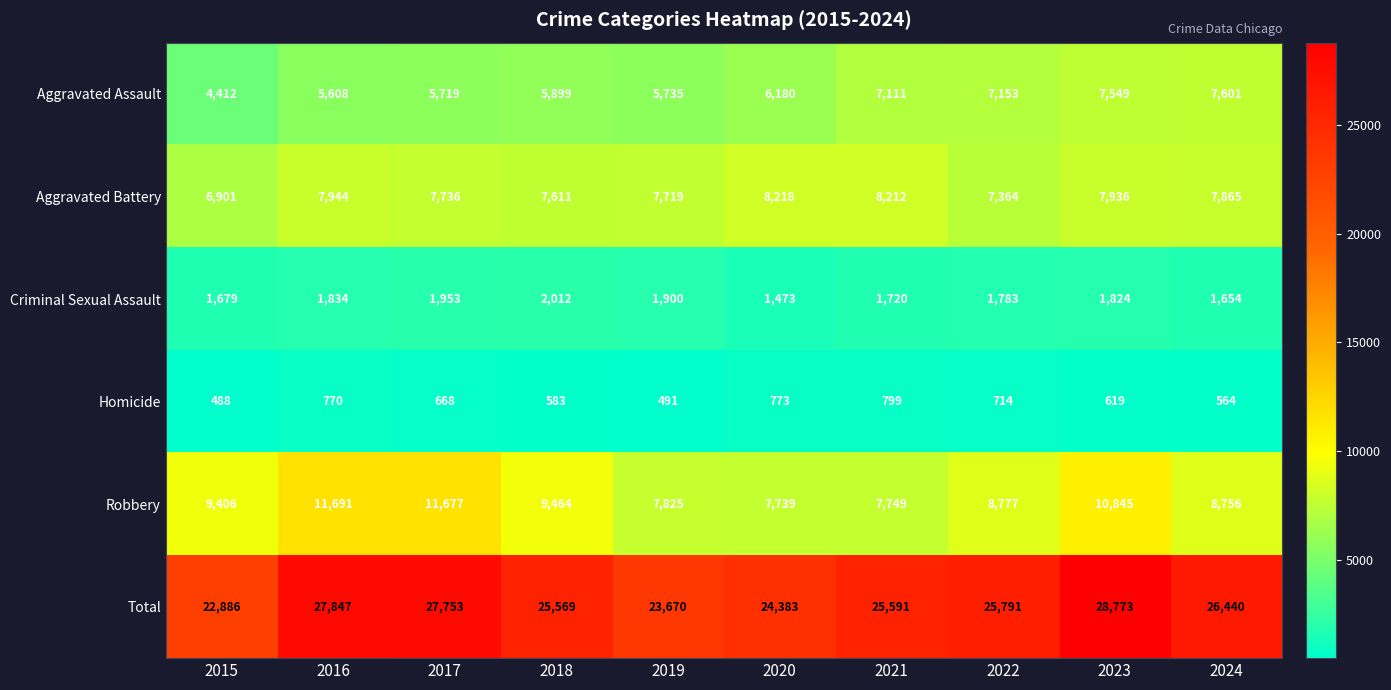

Which category has the lowest value in the Homicide series?

2015